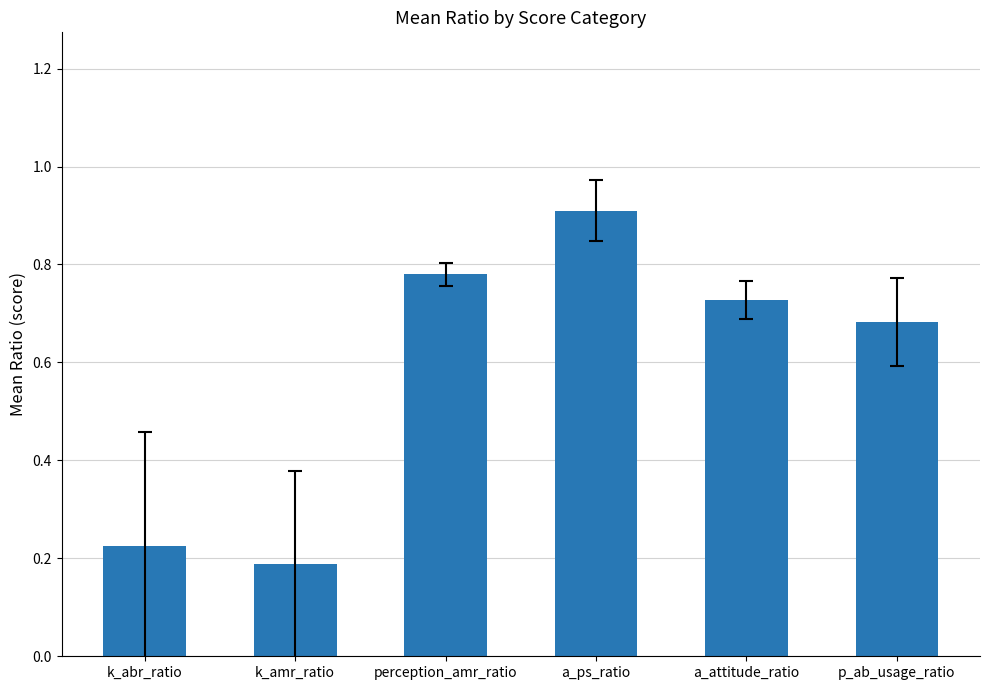

Count the values in the range 0 to 1.

6